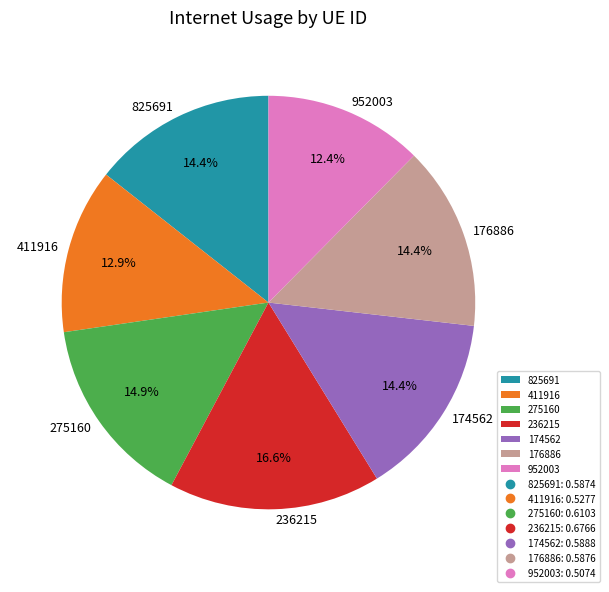

To the nearest percent, what portion does 952003 represent?

12%